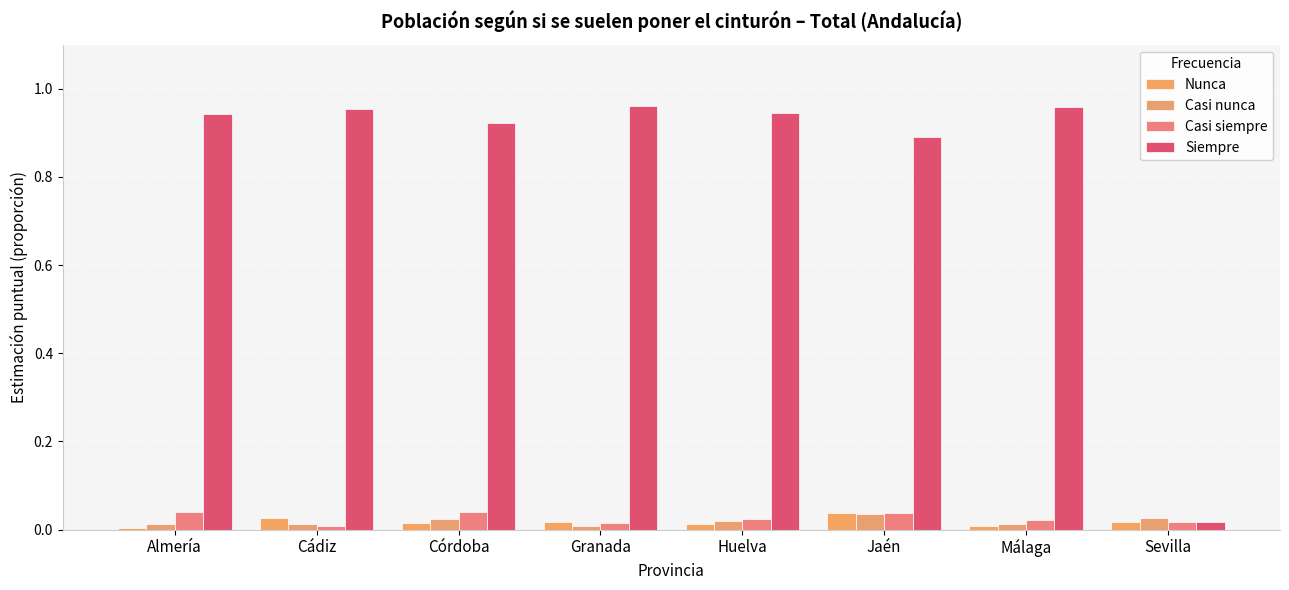

Are the bars horizontal?

No